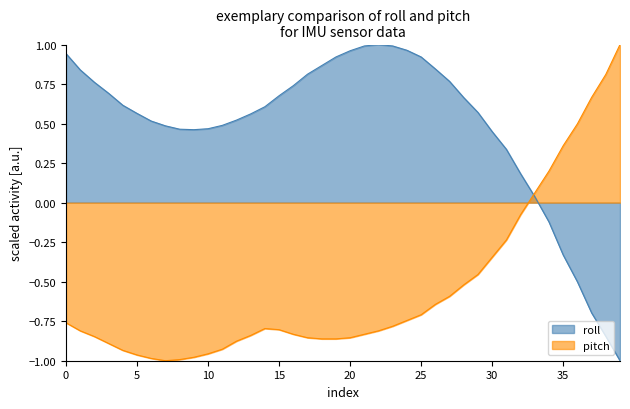

Is it true that roll equals 1.4 at 22?

False